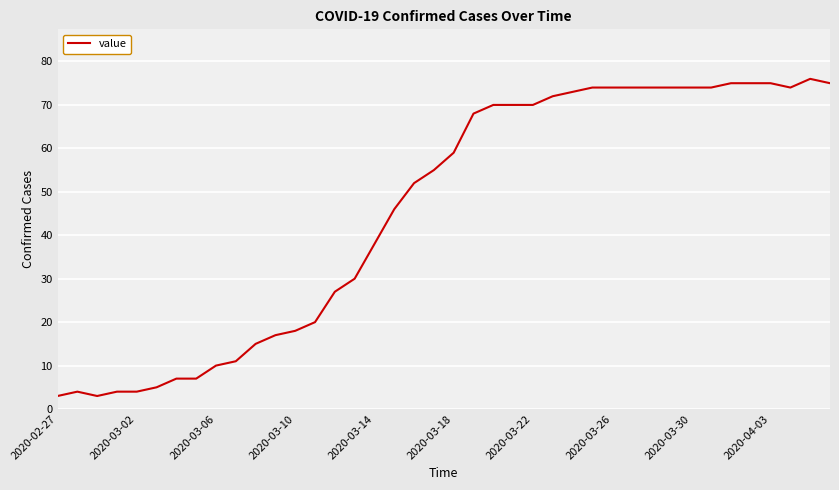

What is the minimum value shown in the chart?

3